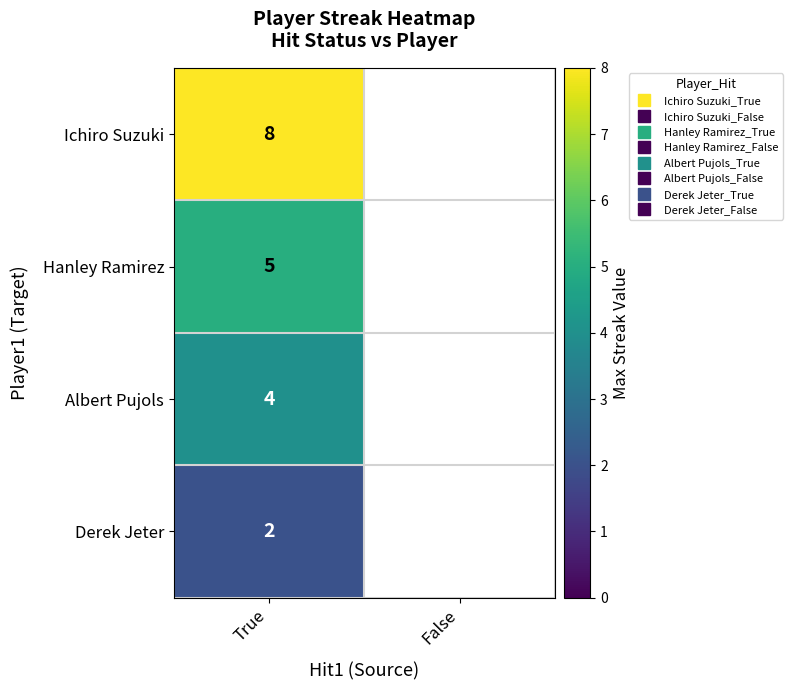

What is the difference between the highest and lowest values at True?

6